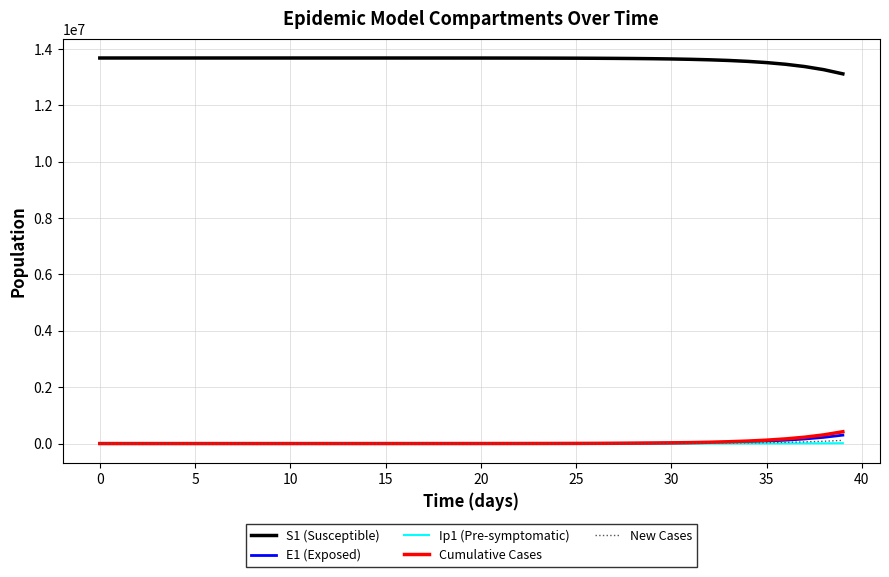

Which series has the largest total across all categories?

S1 (Susceptible)